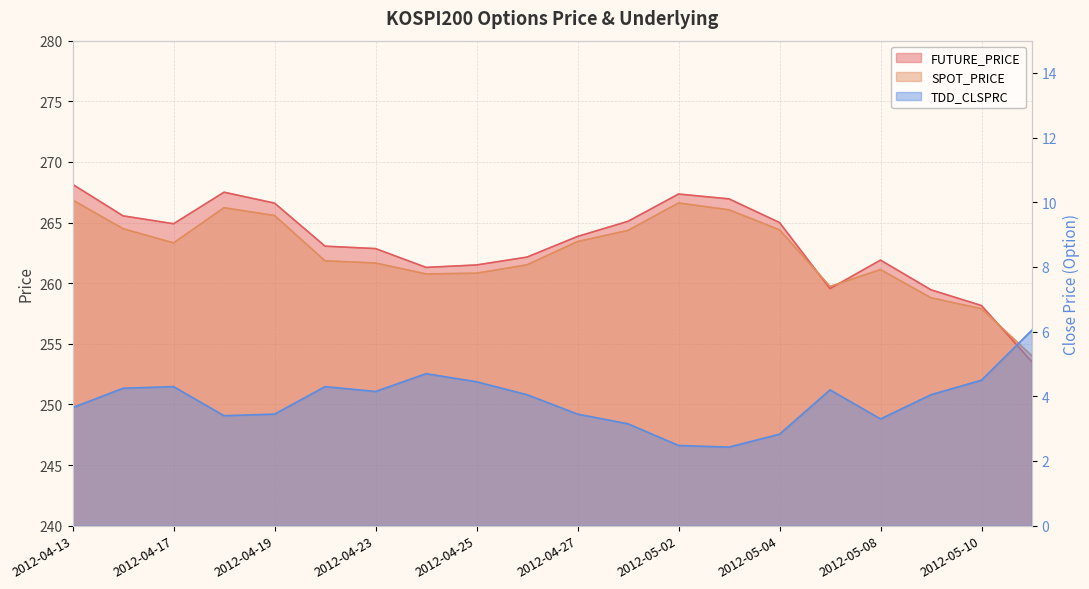

What is the sum of all SPOT_PRICE values?

5249.4